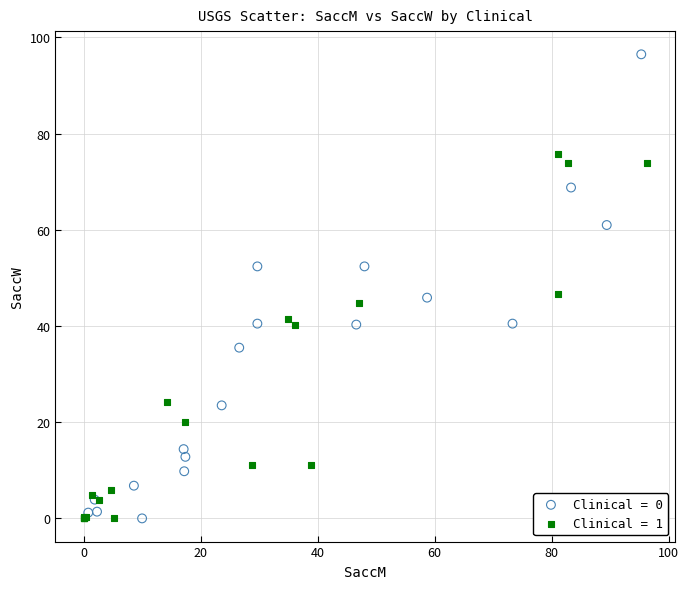

Which series has the widest spread of Y values?

Clinical = 0